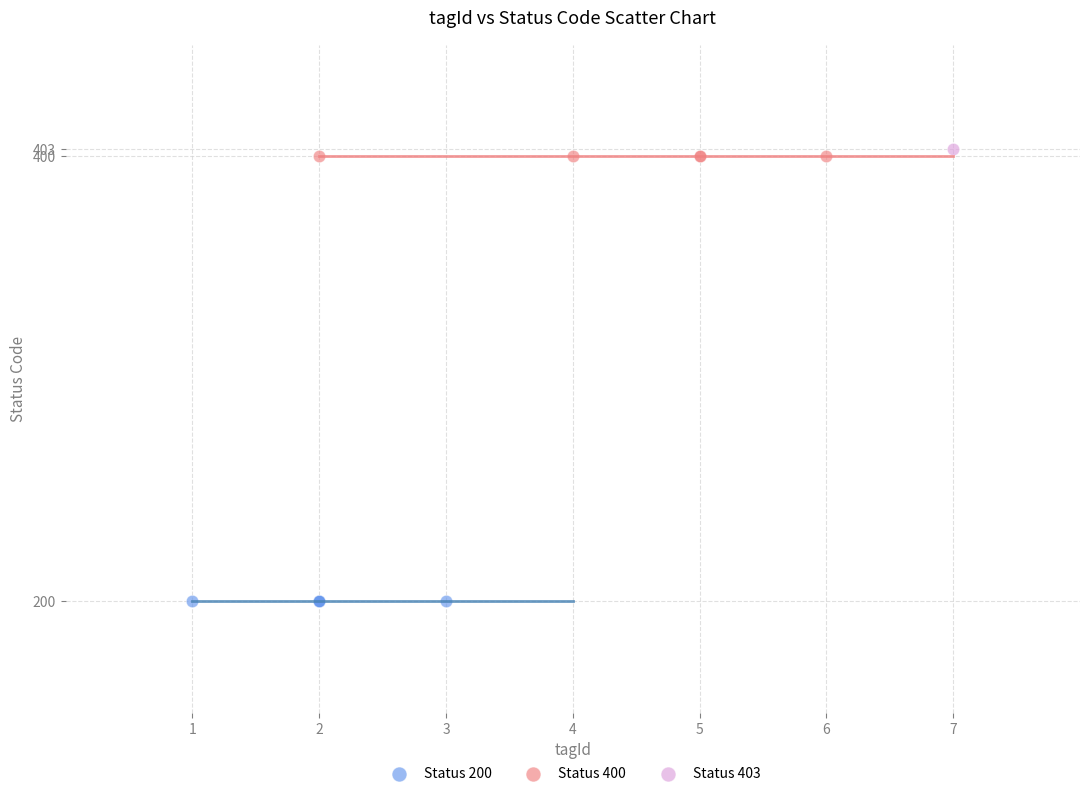

Which series contains the highest Y value?

Status 403